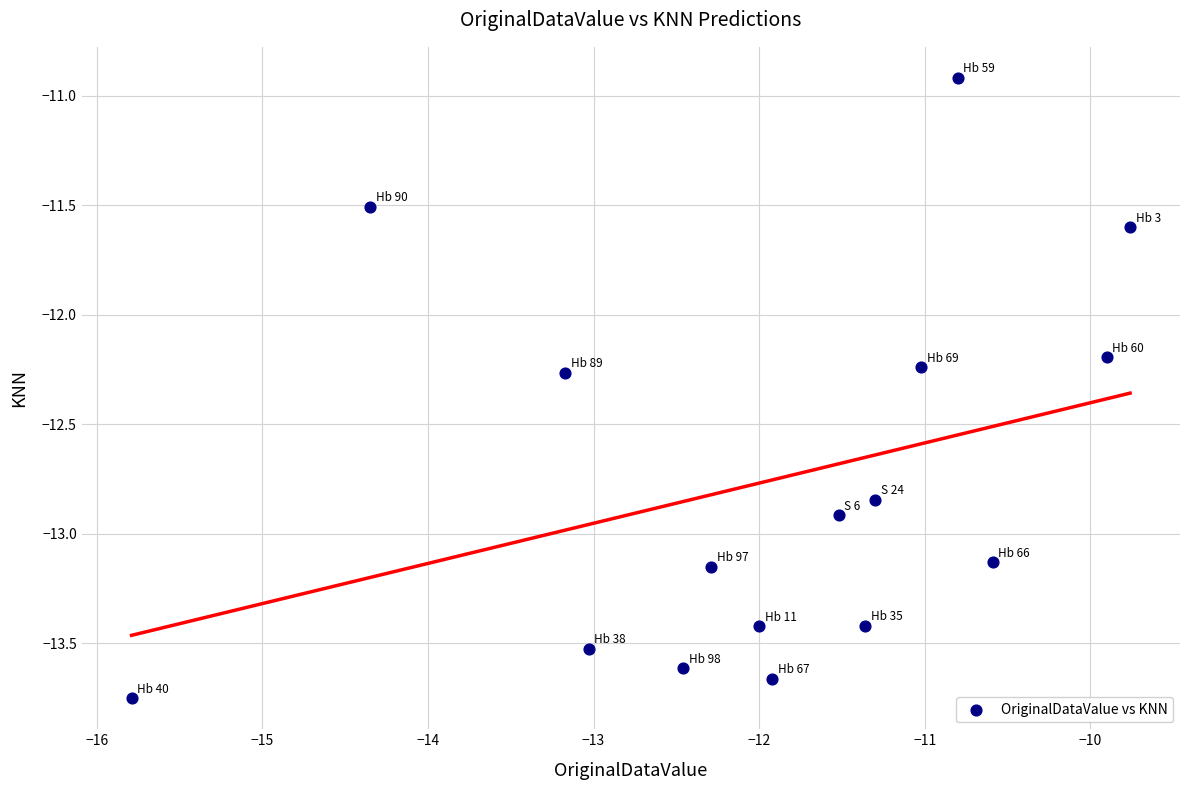

What is the range of X values (max minus min)?

6.0